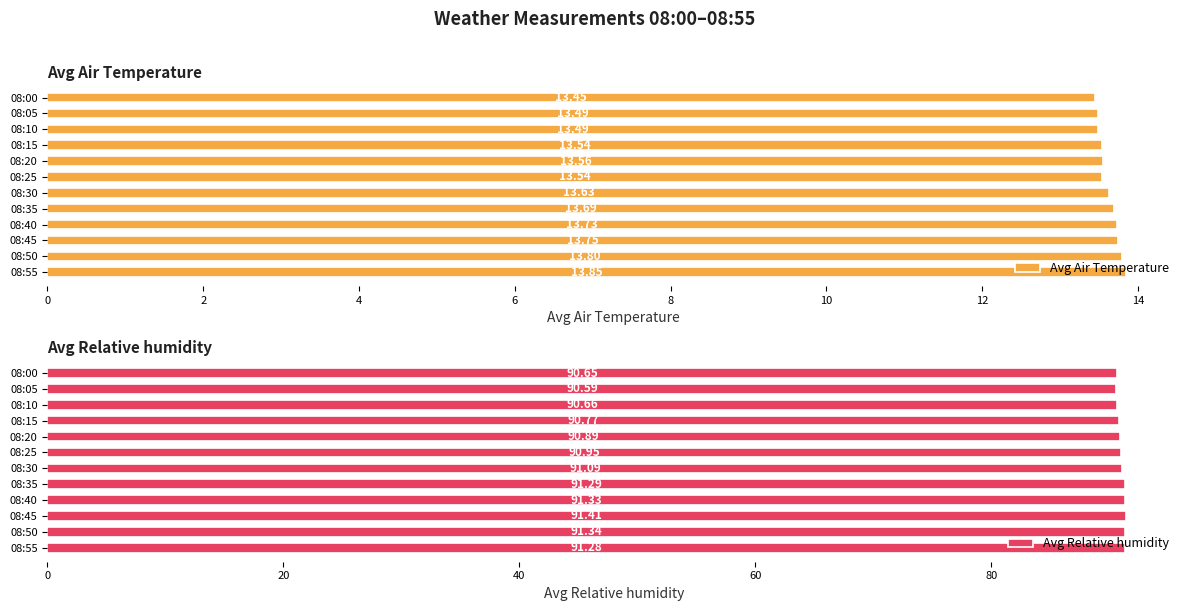

How many bars are there in total?

24